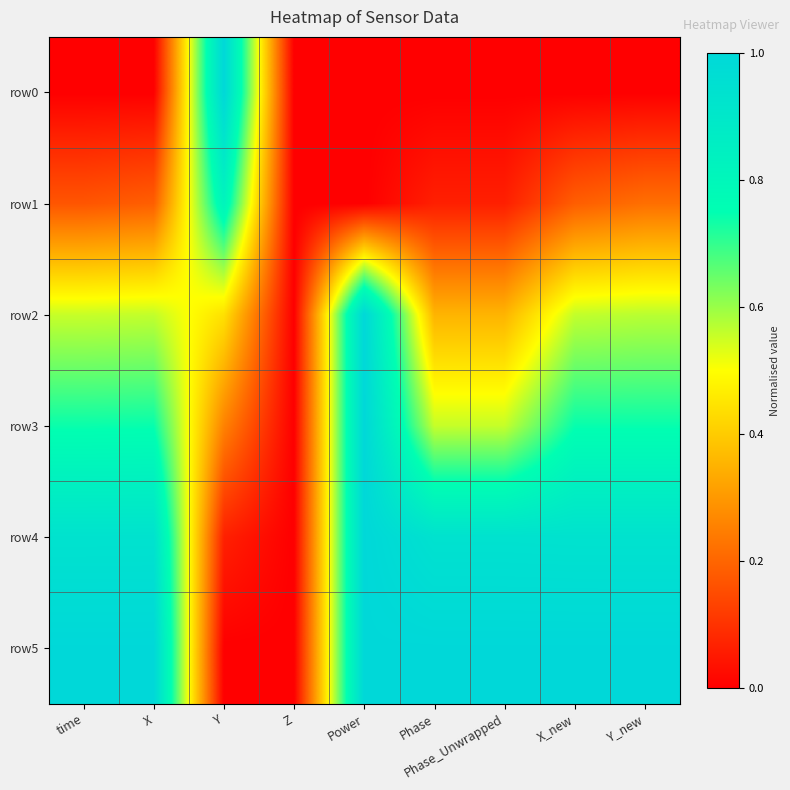

Which series has the largest range (max minus min)?

row5